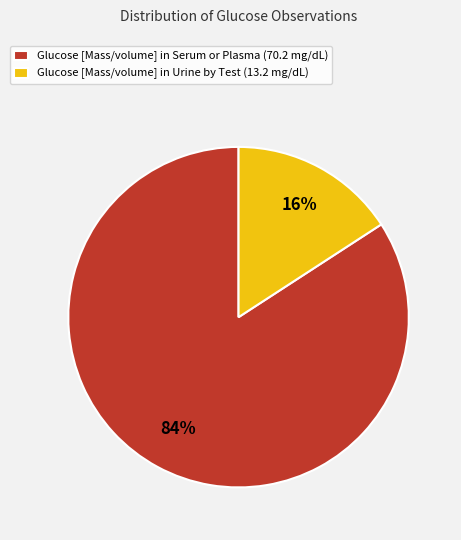

Which has a higher value, Glucose [Mass/volume] in Serum or Plasma or Glucose [Mass/volume] in Urine by Test?

Glucose [Mass/volume] in Serum or Plasma